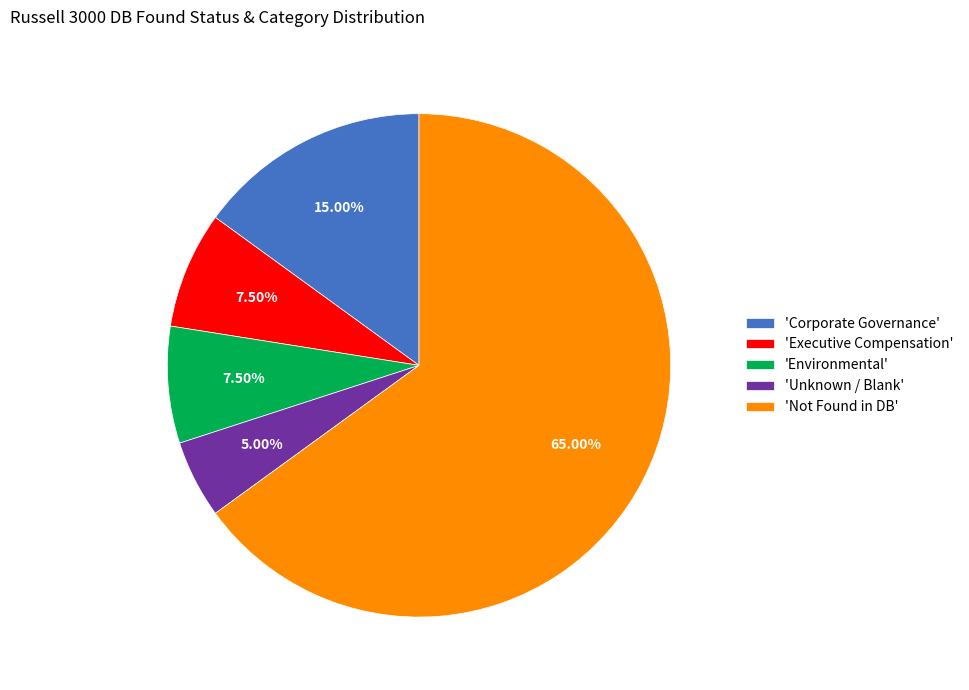

Does 'Corporate Governance' represent more than half of the total?

No